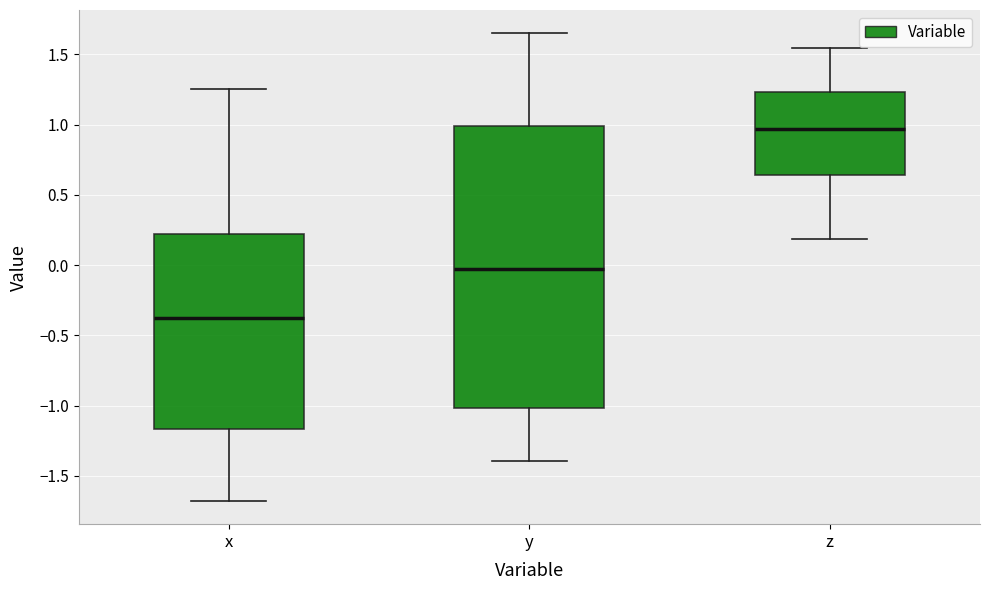

Reading left to right, read every box against the y-axis: the position of its median line, the range the box covers, and the ends of its whiskers. The values are not printed on the chart, so give them approximately, as read against the axis.

x: median -0.40, box -1.15 to 0.20, whiskers -1.70 to 1.25
y: median -0.05, box -1.00 to 1.00, whiskers -1.40 to 1.65
z: median 0.95, box 0.65 to 1.25, whiskers 0.20 to 1.55